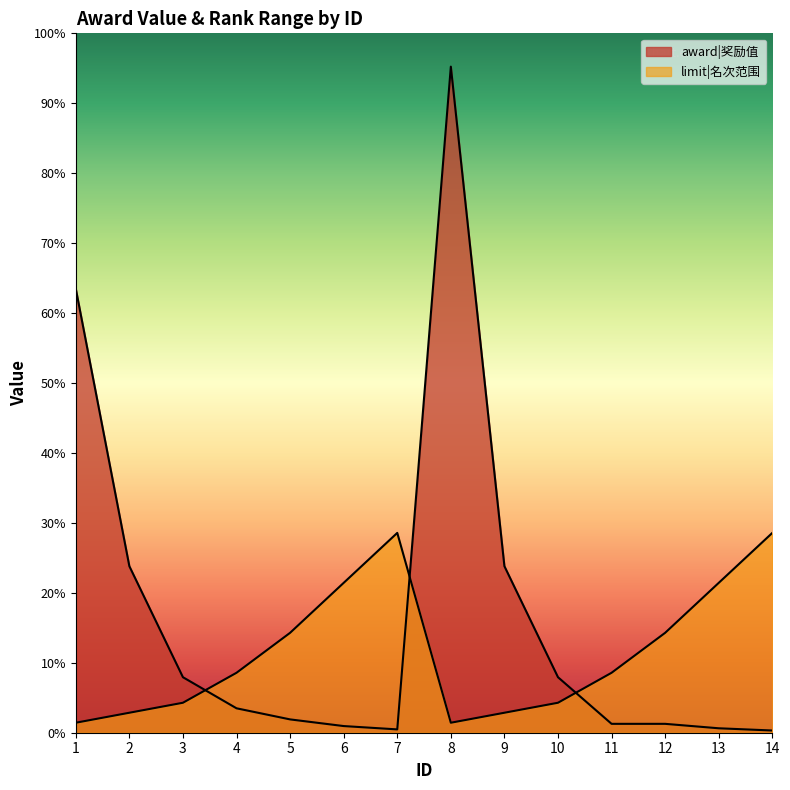

Reading left to right, list all the values displayed in this chart.

award|奖励值: 1=40000	2=15000	3=5000	4=2200	5=1200	6=600	7=300	8=60000	9=15000	10=5000	11=800	12=800	13=400	14=200
limit|名次范围: 1=900	2=1800	3=2700	4=5400	5=9000	6=13500	7=18000	8=900	9=1800	10=2700	11=5400	12=9000	13=13500	14=18000